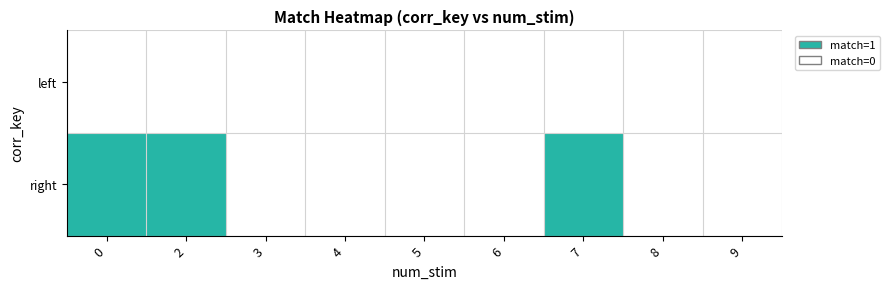

Reading right to left, transcribe all the data shown in this chart.

left: 9=0	8=0	7=0	6=0	5=0	4=0	3=0	2=0	0=0
right: 9=0	8=0	7=1	6=0	5=0	4=0	3=0	2=1	0=1